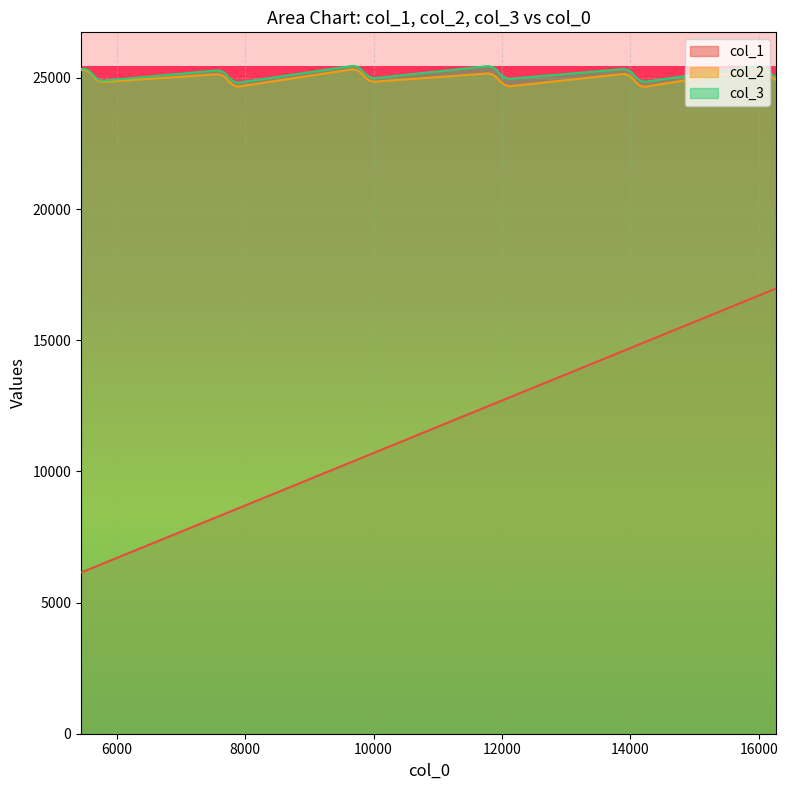

True or false: col_1 and col_2 intersect in this chart.

False